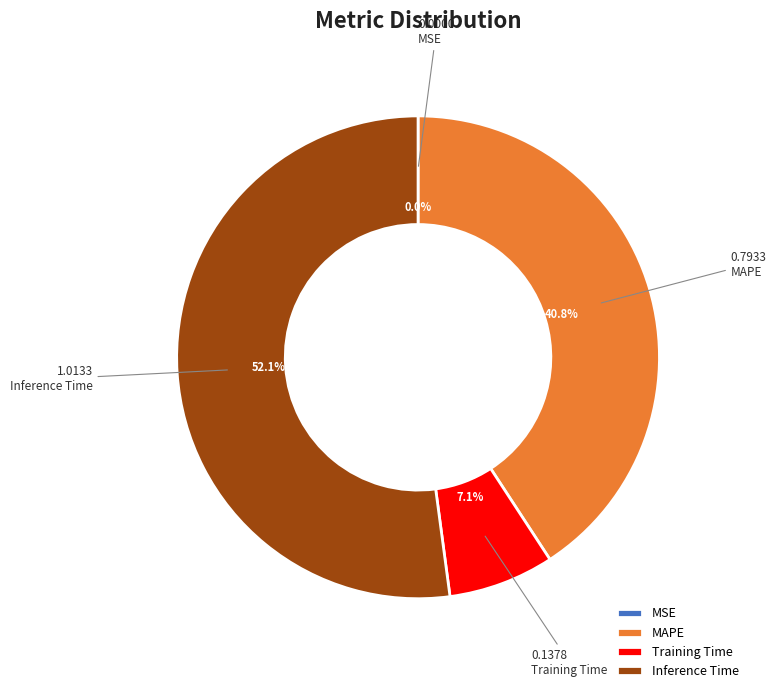

To the nearest percent, what portion does MAPE represent?

41%